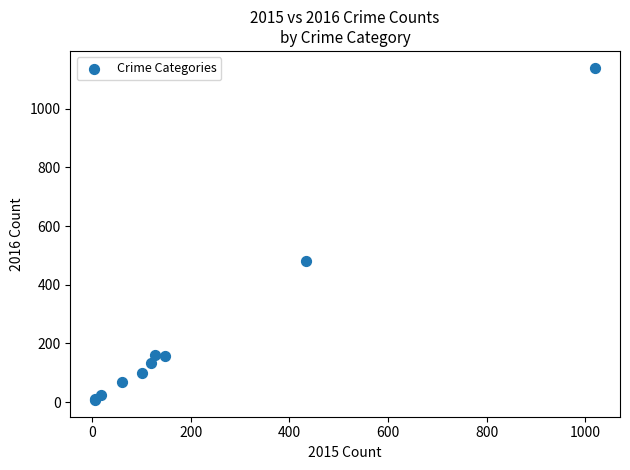

What Y value in the scatter plot is closest to 573?

480